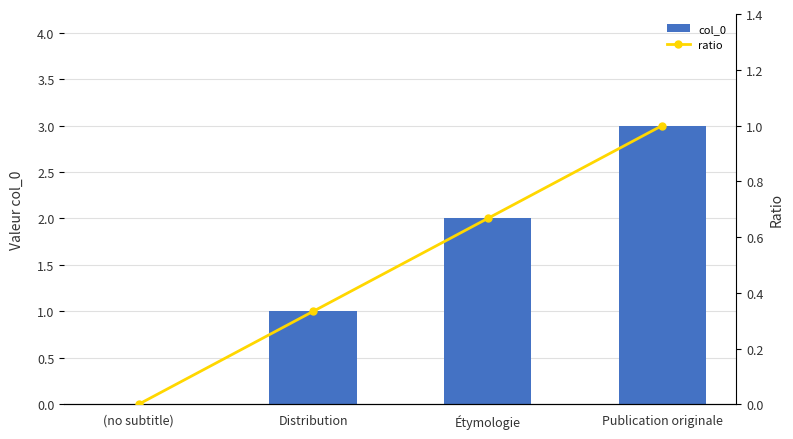

What is the sum of all ratio values?

2.0